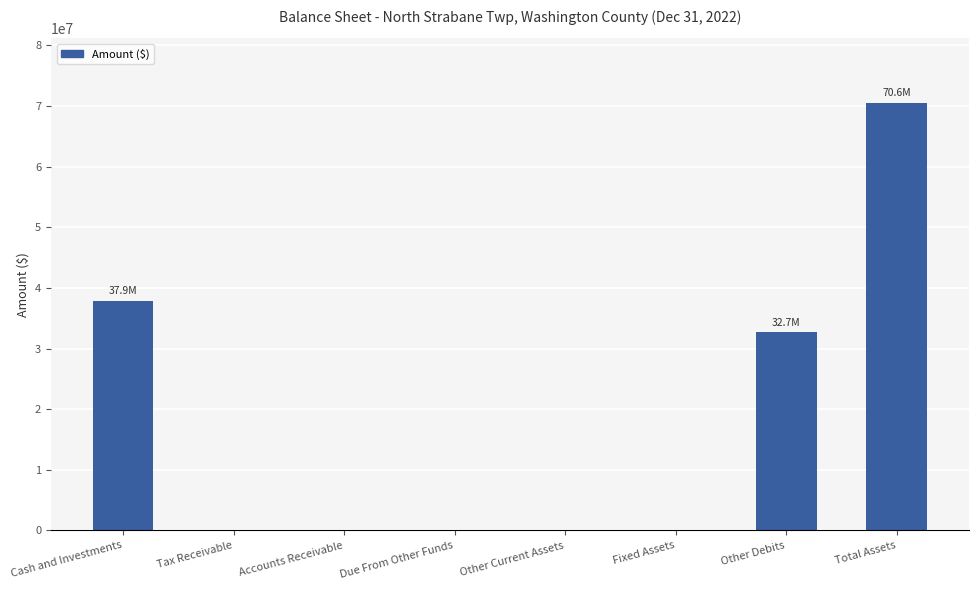

What is the maximum value shown in the chart?

70565451